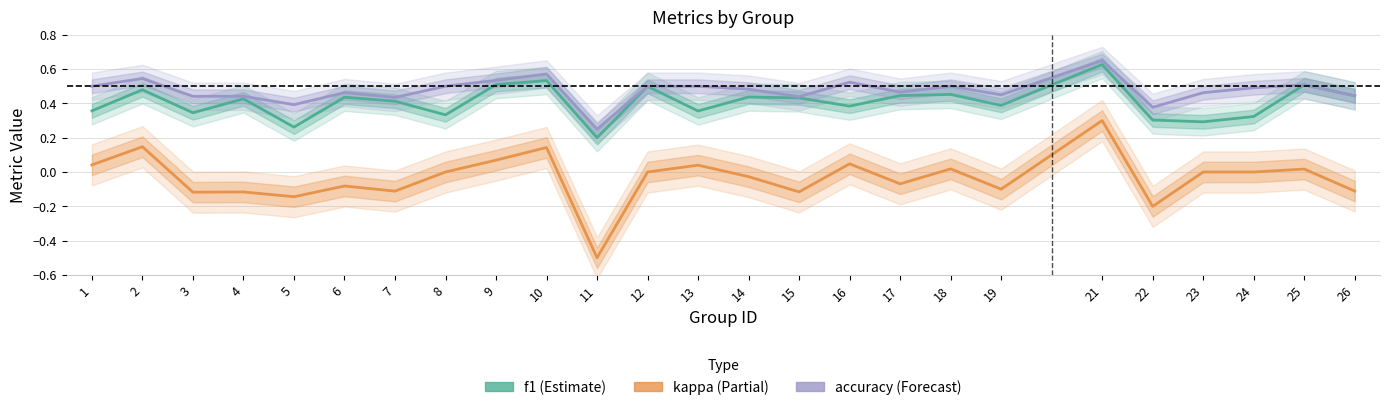

True or false: kappa and f1 intersect in this chart.

False